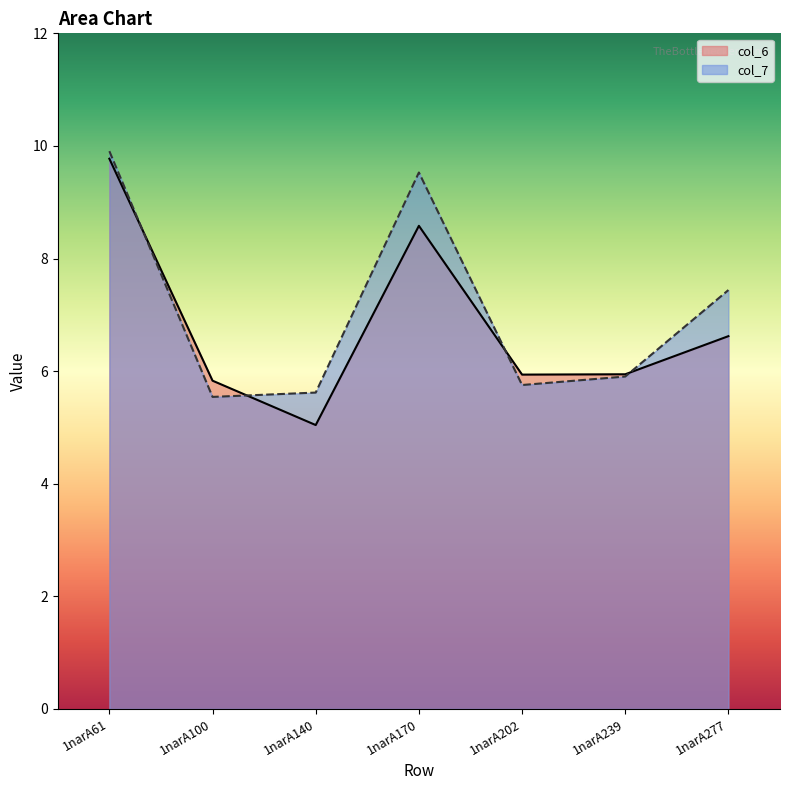

What are all the series names shown in the legend?

col_6, col_7